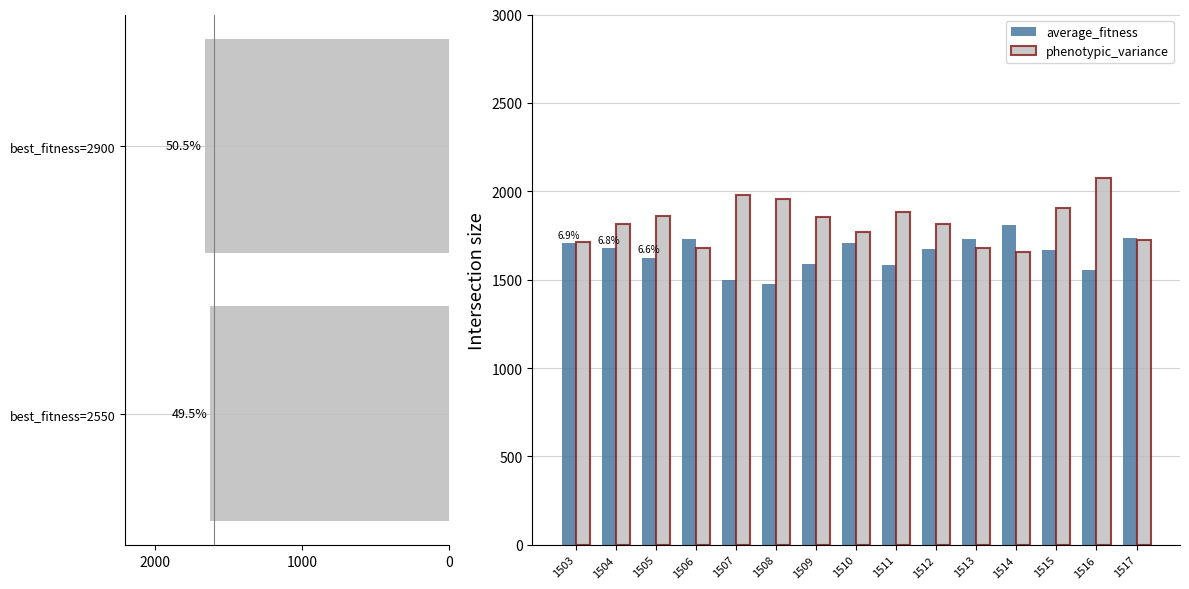

How many data points does each series have?

15